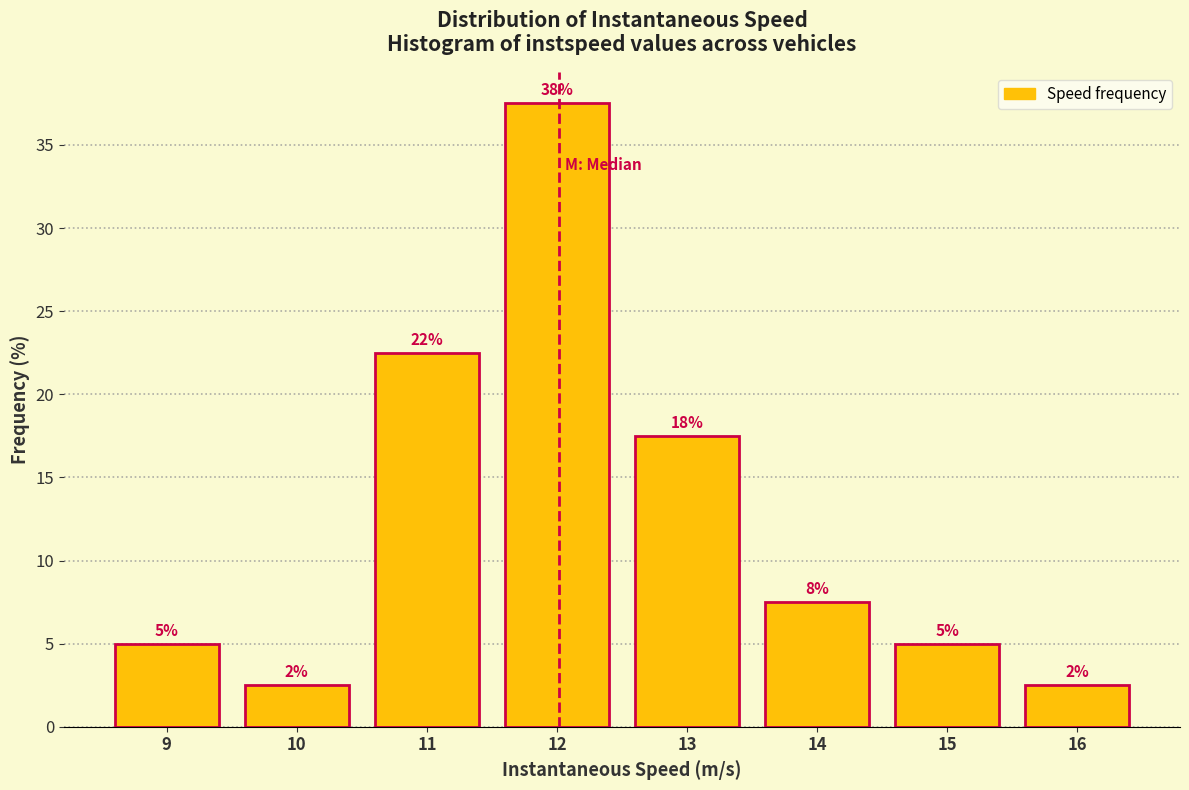

How many bars are there in total?

8